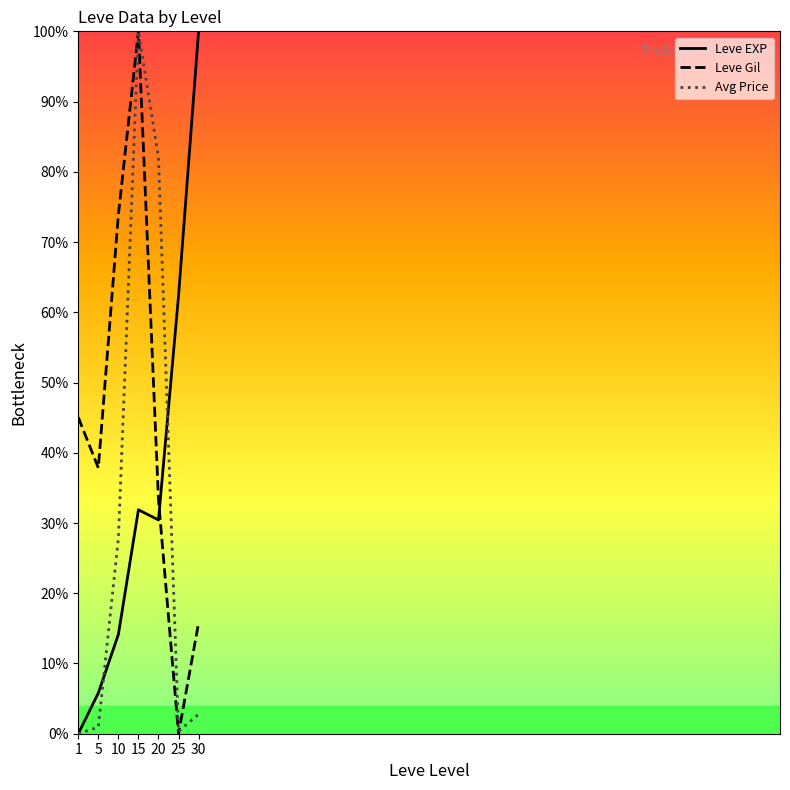

At which label is Leve Gil closest to 50?

1